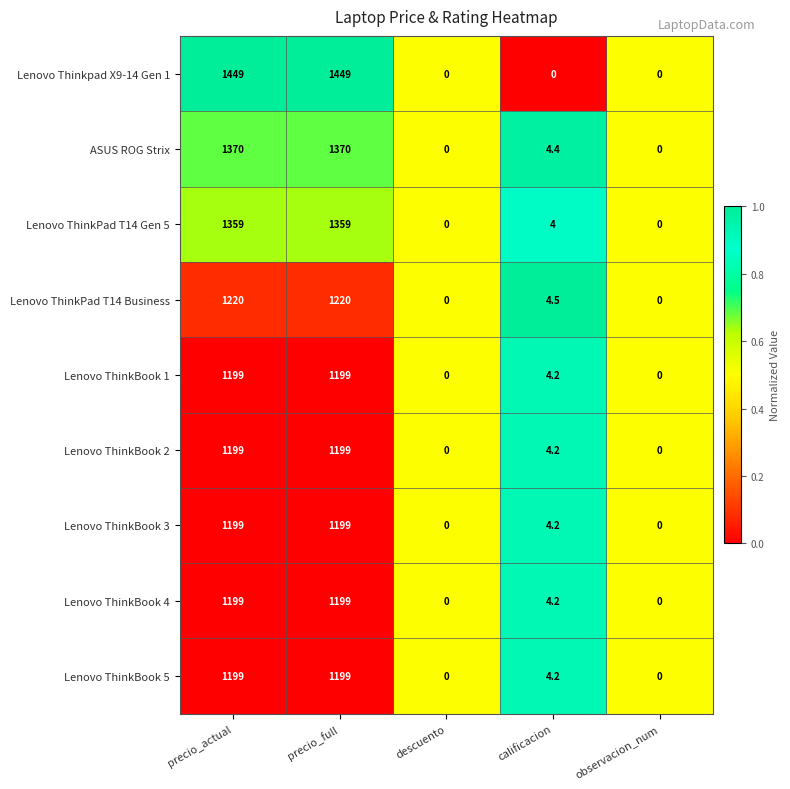

What is the greatest value displayed?

1449.0